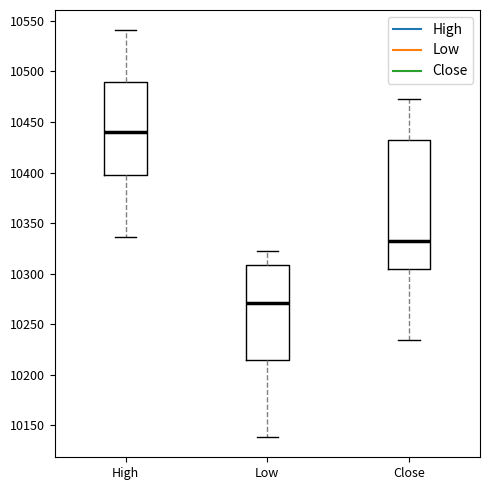

Reading left to right, read every box against the y-axis: the position of its median line, the range the box covers, and the ends of its whiskers. The values are not printed on the chart, so give them approximately, as read against the axis.

High: median 10440, box 10400 to 10490, whiskers 10335 to 10540
Low: median 10270, box 10215 to 10310, whiskers 10140 to 10320
Close: median 10330, box 10305 to 10430, whiskers 10235 to 10475